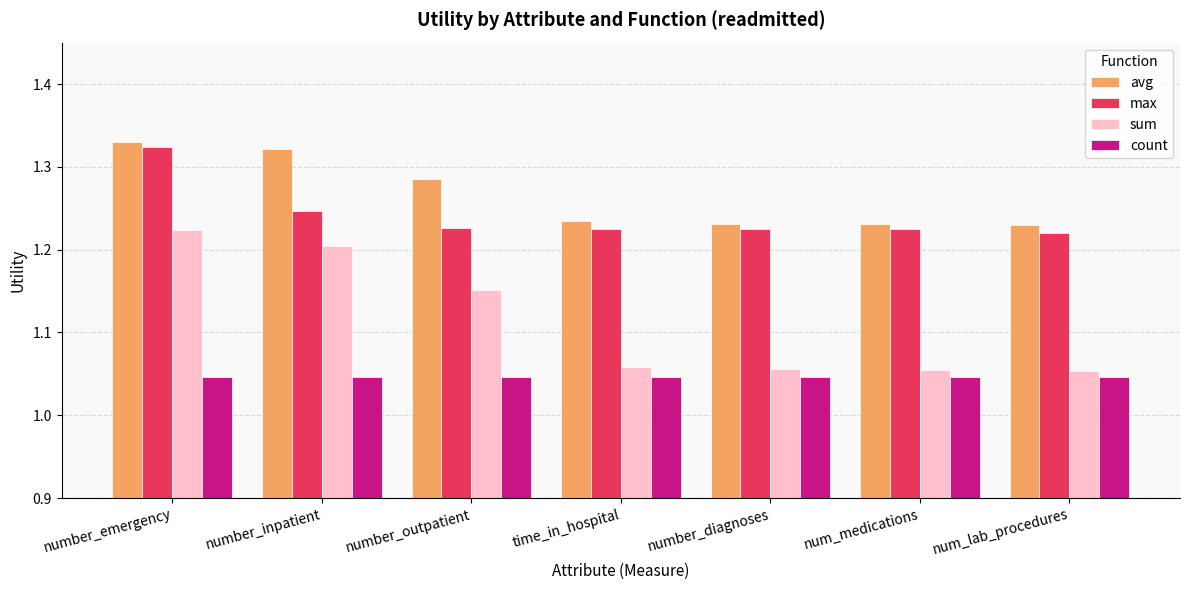

At time_in_hospital, list the series in order from smallest to largest.

count, sum, max, avg